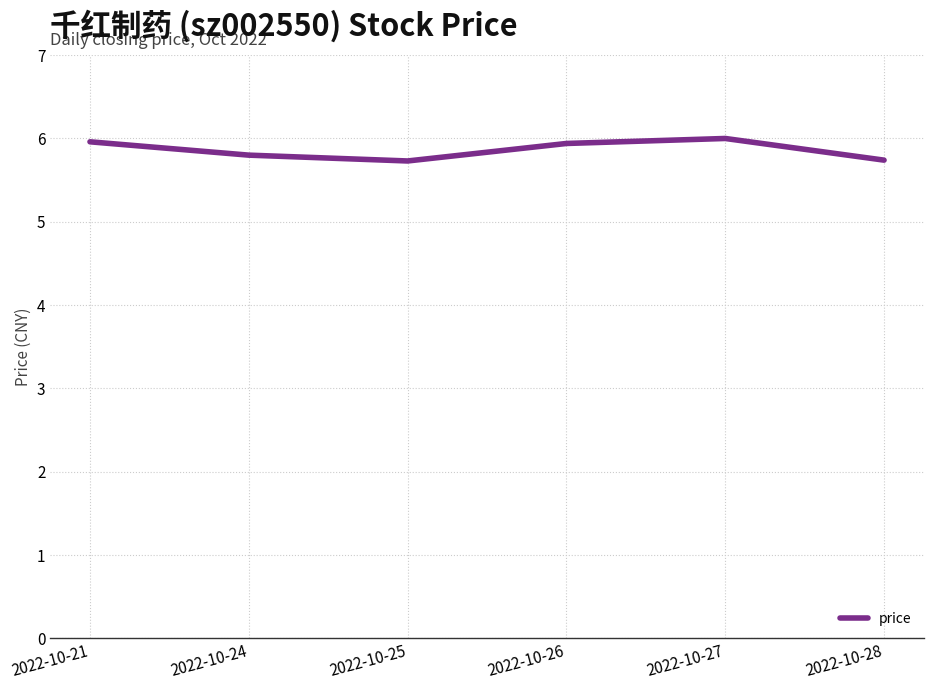

What is the difference between the maximum and minimum values?

0.3